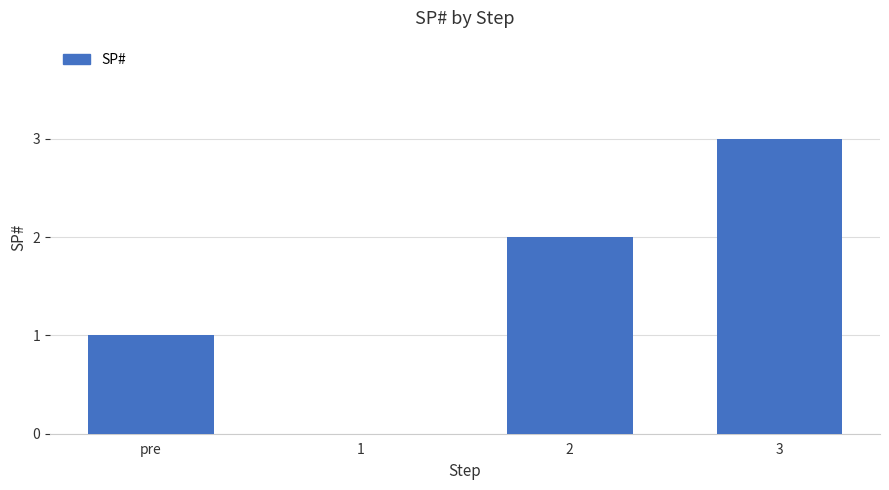

Where is the data nearest to the value 1?

pre